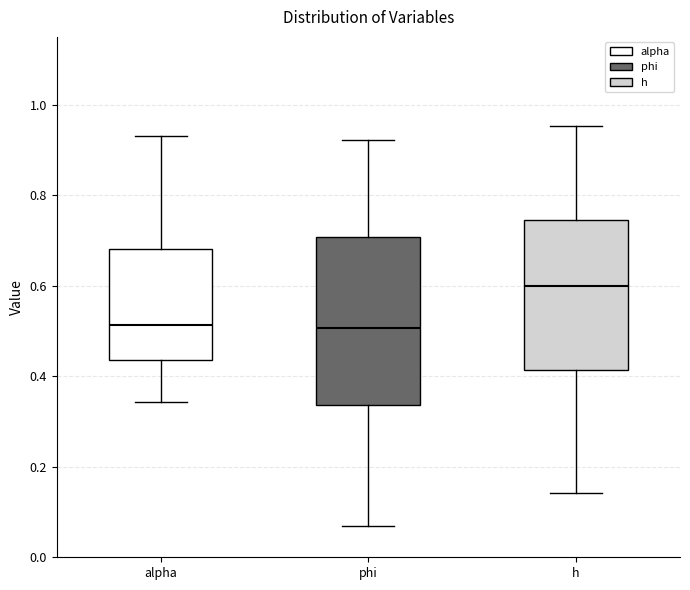

Reading left to right, read every box against the y-axis: the position of its median line, the range the box covers, and the ends of its whiskers. The values are not printed on the chart, so give them approximately, as read against the axis.

alpha: median 0.52, box 0.44 to 0.68, whiskers 0.34 to 0.94
phi: median 0.50, box 0.34 to 0.70, whiskers 0.06 to 0.92
h: median 0.60, box 0.42 to 0.74, whiskers 0.14 to 0.96